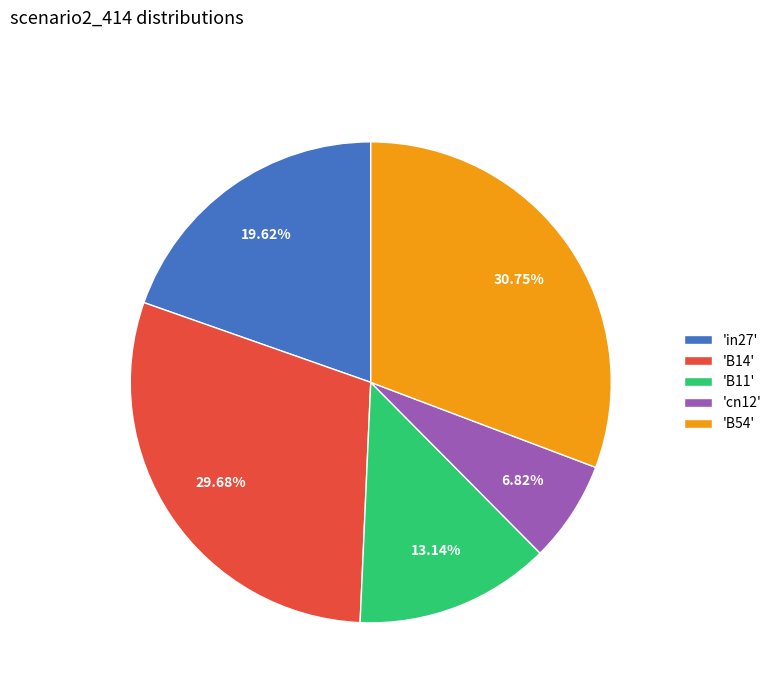

How many segments does this pie chart have?

5